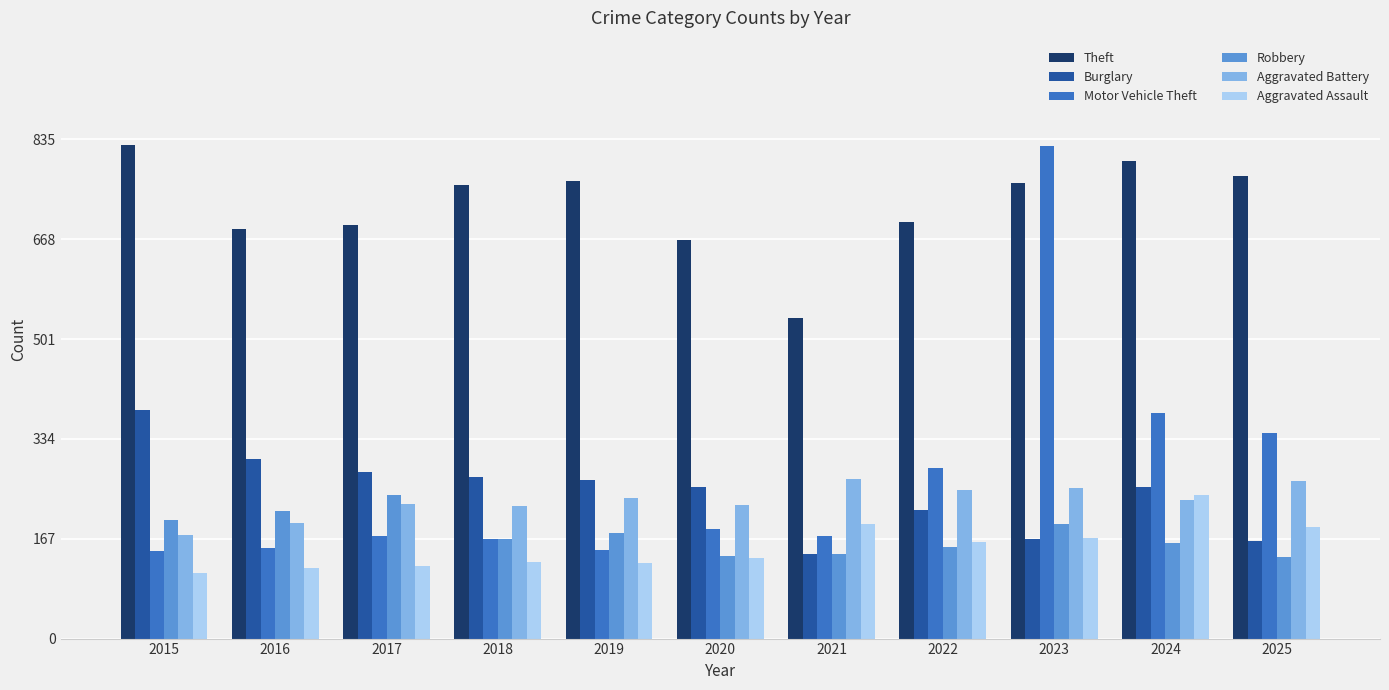

At how many categories does at least one series exceed 447?

11